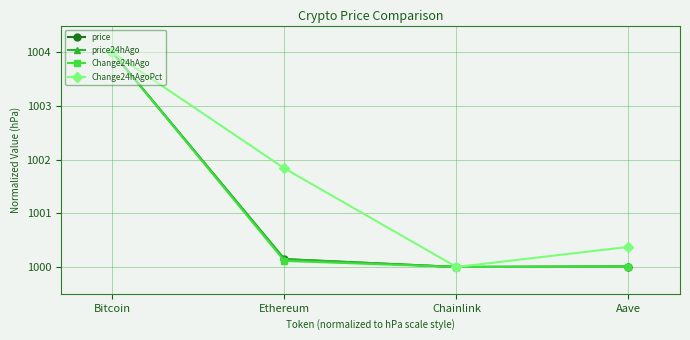

At which label is price closest to 1002?

Ethereum